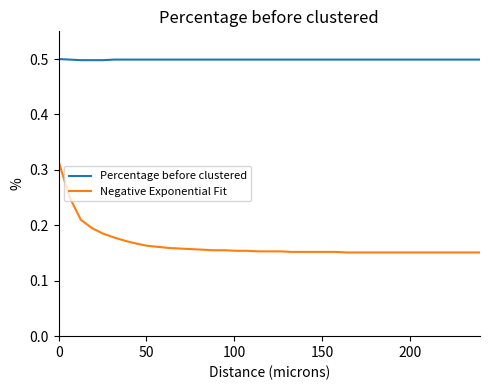

What are all the series names shown in the legend?

Percentage before clustered, Negative Exponential Fit